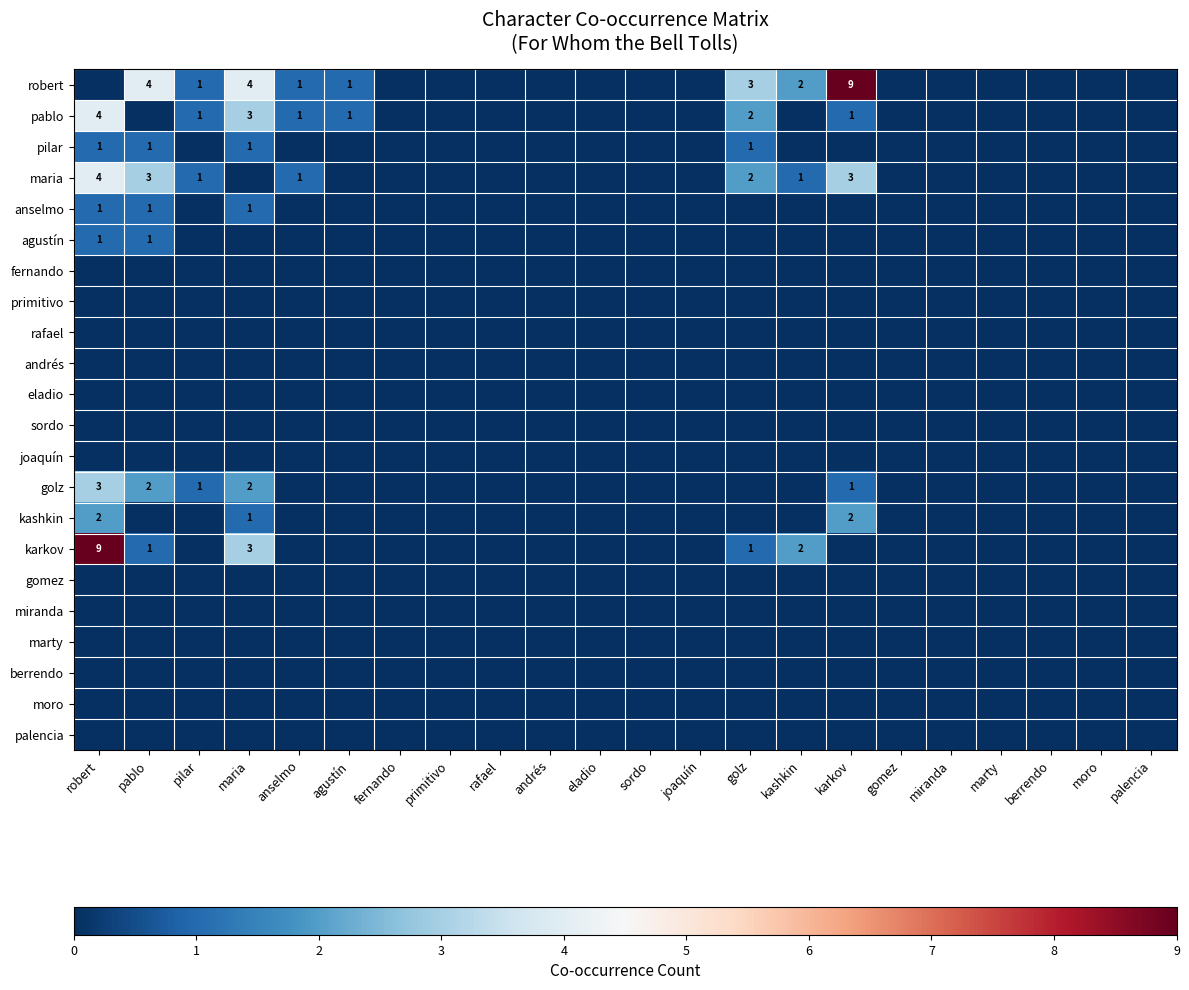

Which has a higher value, primitivo or miranda?

primitivo